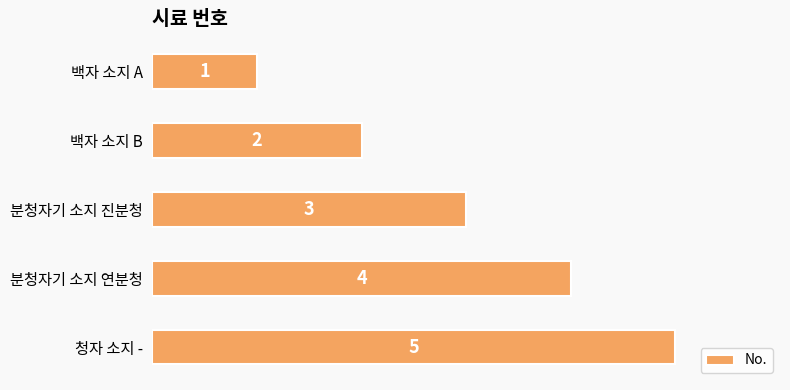

What is the difference between the maximum and second lowest values?

3